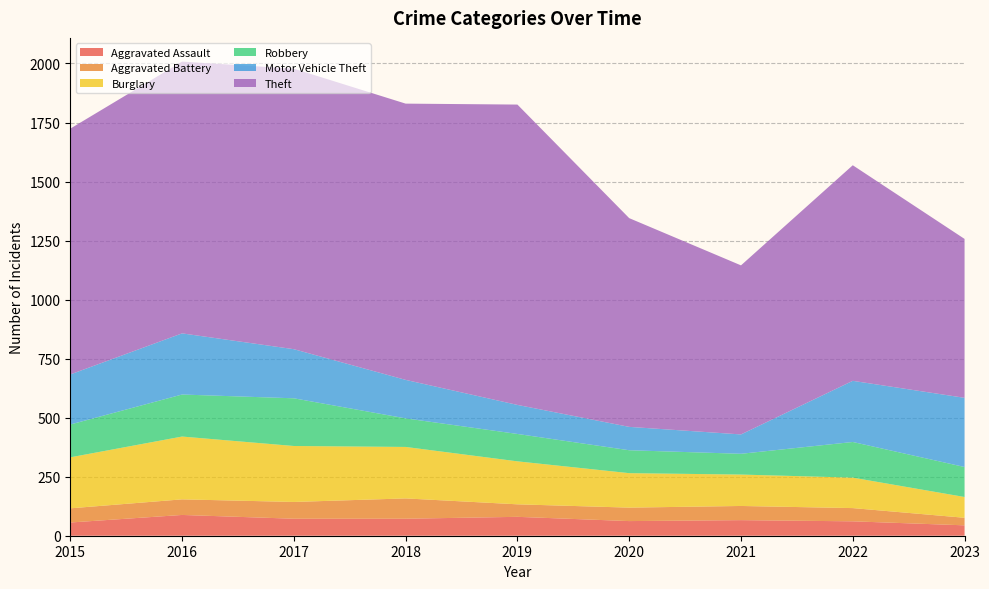

Reading right to left, extract all data points from this chart.

Aggravated Assault: 44	61	66	62	80	72	72	88	56
Aggravated Battery: 32	56	60	57	53	86	71	66	60
Burglary: 88	129	133	146	182	218	237	266	216
Robbery: 127	151	88	97	116	121	202	178	139
Motor Vehicle Theft: 293	259	82	99	123	163	208	259	212
Theft: 673	913	716	884	1272	1170	1188	1151	1041